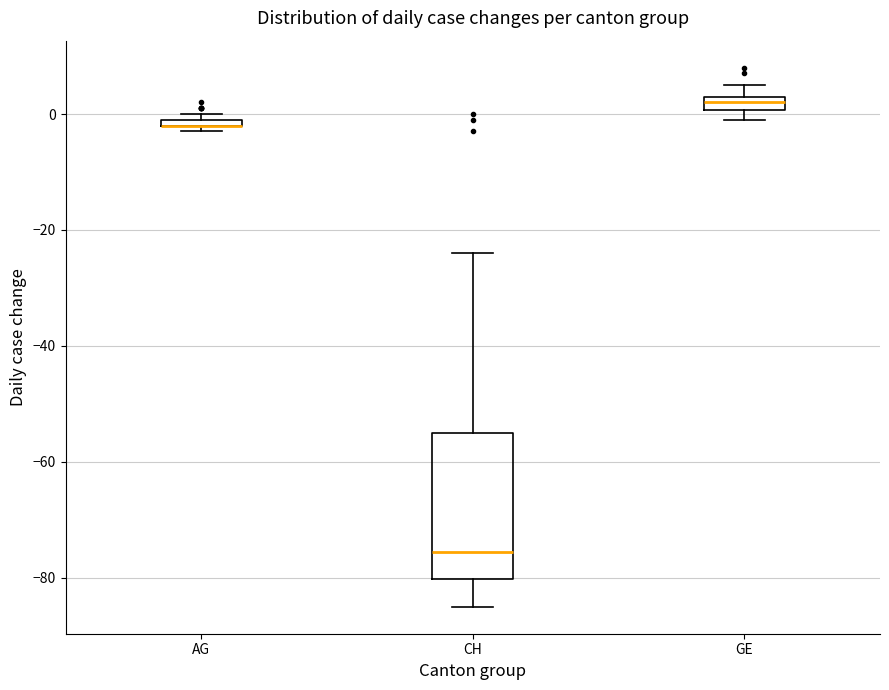

Where is the lower edge of the box for CH on the y-axis? The values are not printed on the chart, so give them approximately, as read against the axis.

-80